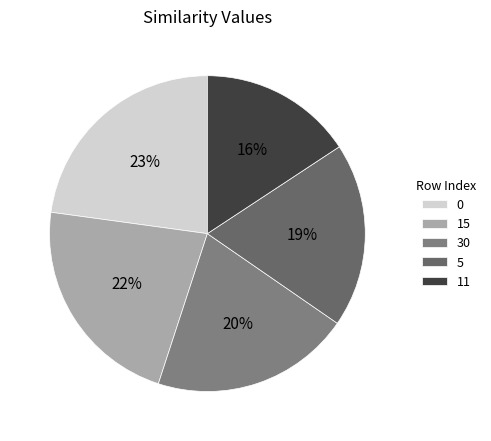

What percentage is the 11 slice, to the nearest percent?

16%